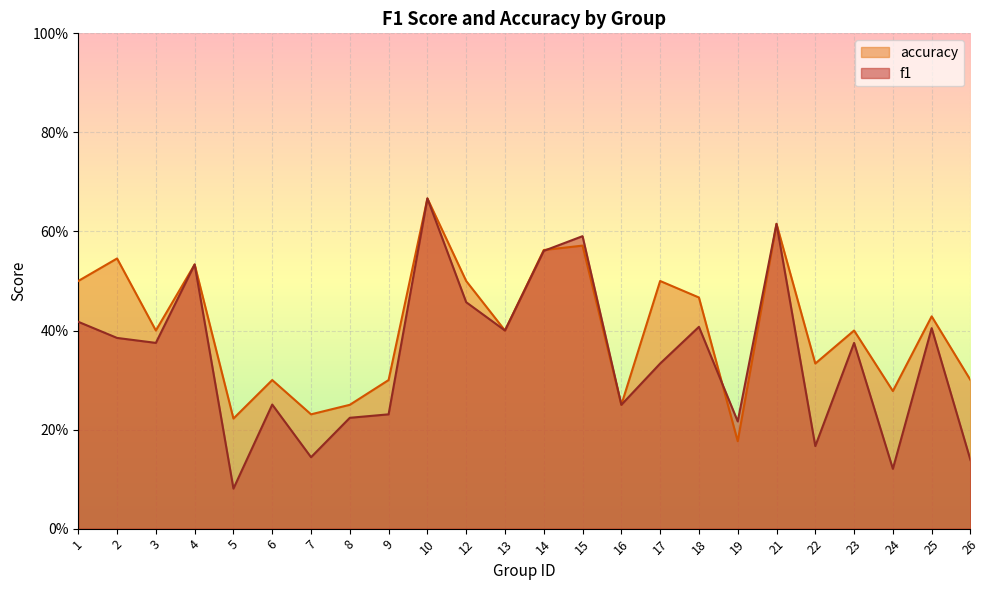

At which category does accuracy reach its first local valley?

3